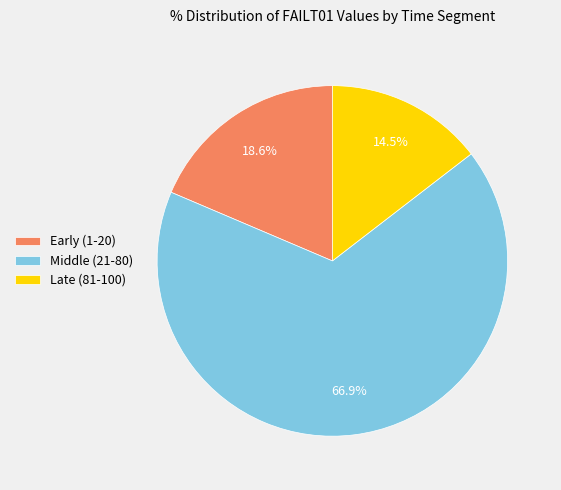

To the nearest percent, what is the difference between the largest and smallest slice percentages?

52%